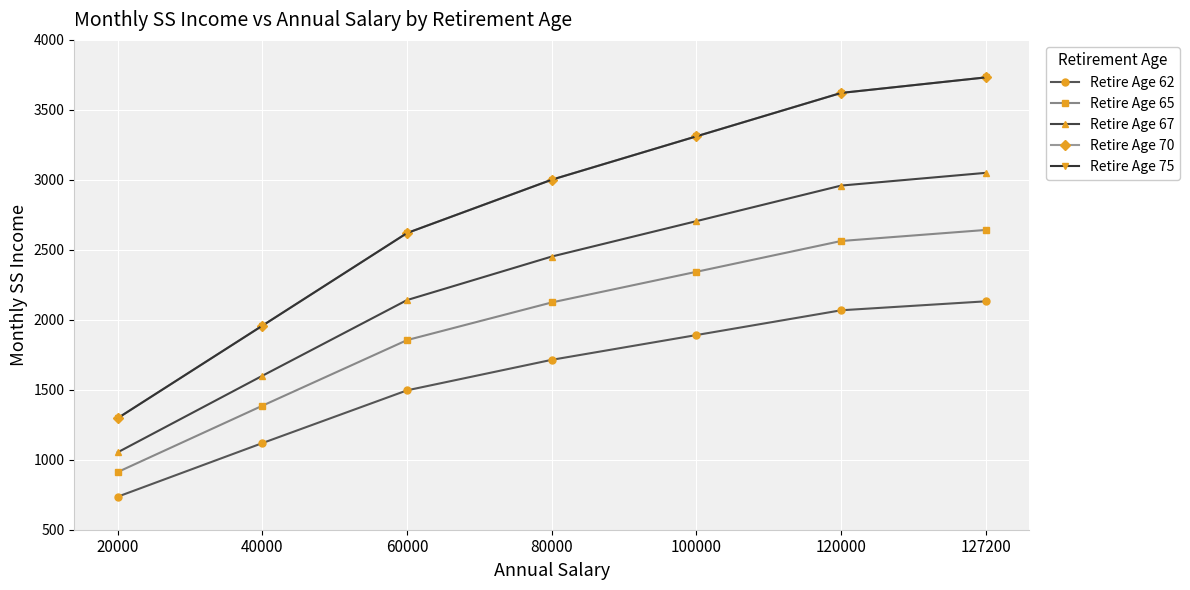

Which series changed the most between 20000 and 120000?

Retire Age 70